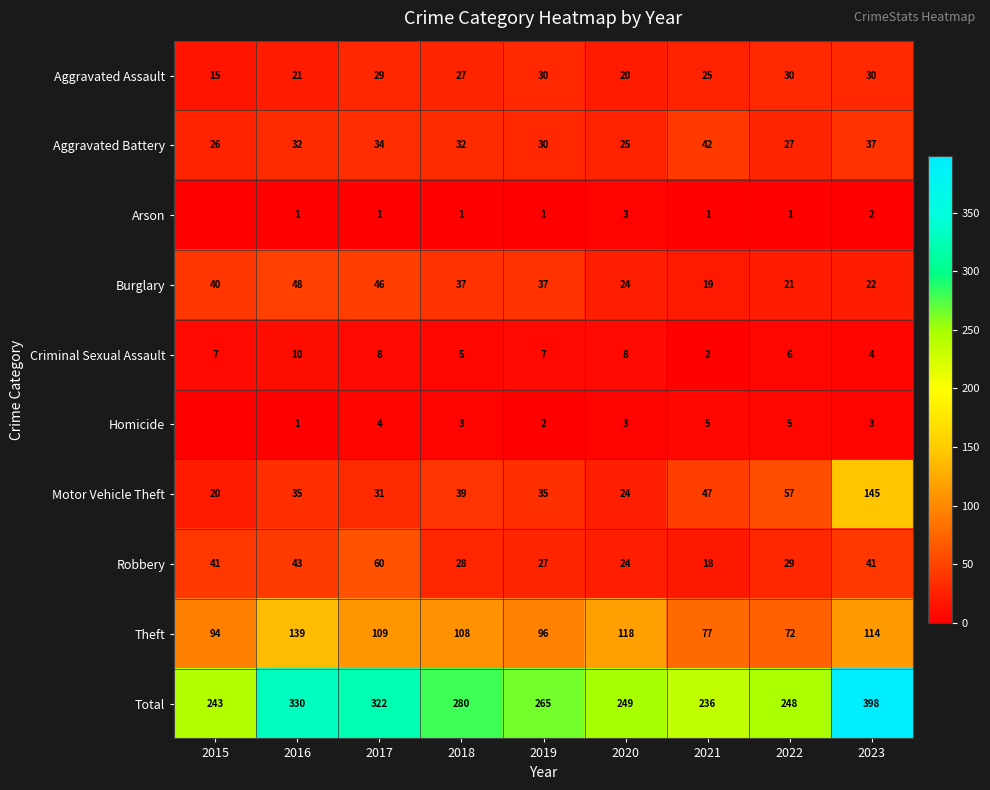

What is the difference between the maximum and minimum values in the Total series?

162